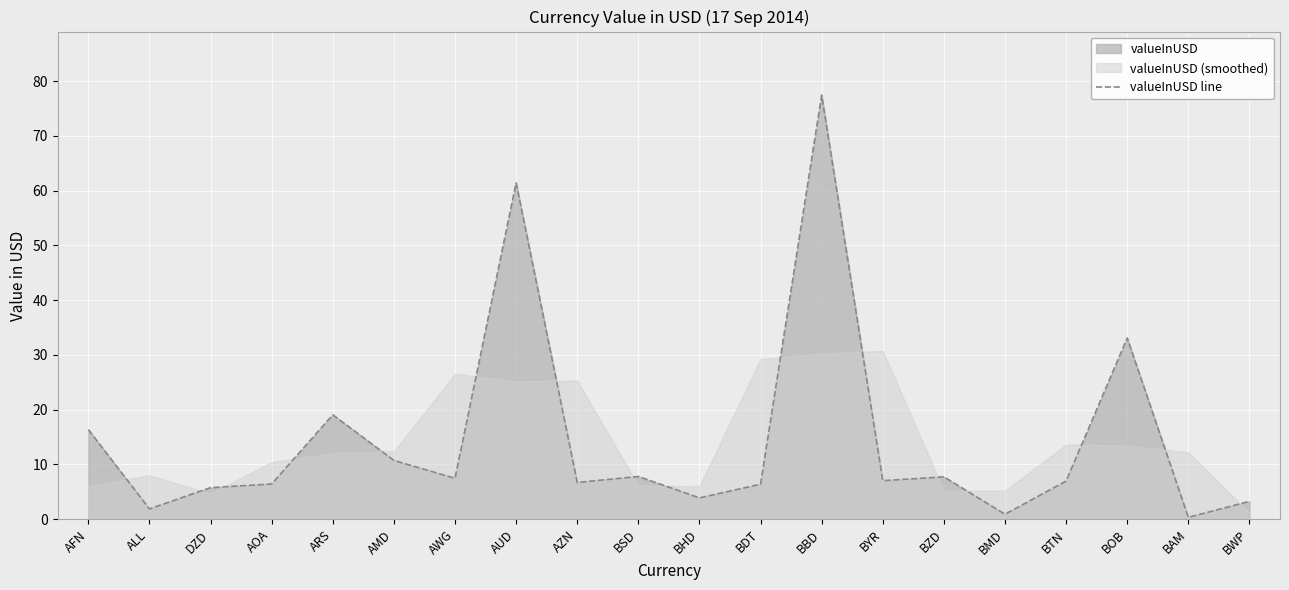

At which label is valueInUSD line closest to 38?

BOB